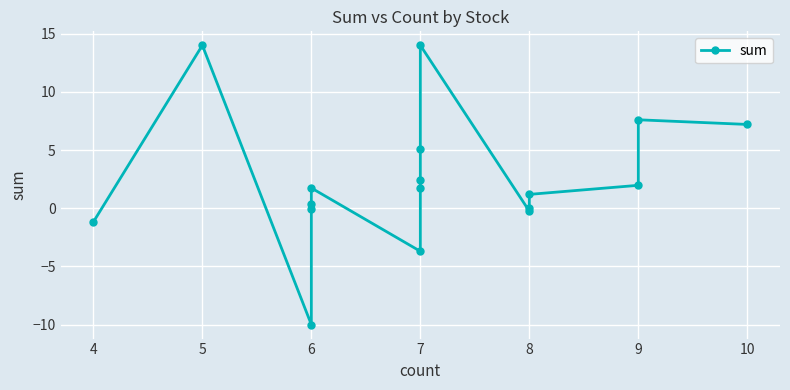

How many interior local peaks (higher than both neighbors) does the data have?

4